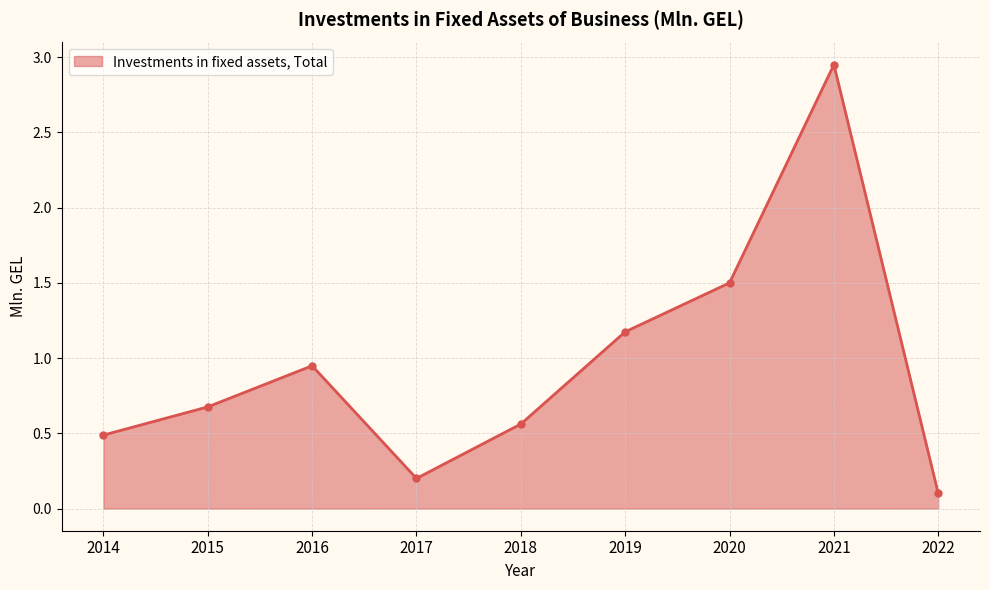

List the labels in order of value, largest first.

2021, 2020, 2019, 2016, 2015, 2018, 2014, 2017, 2022